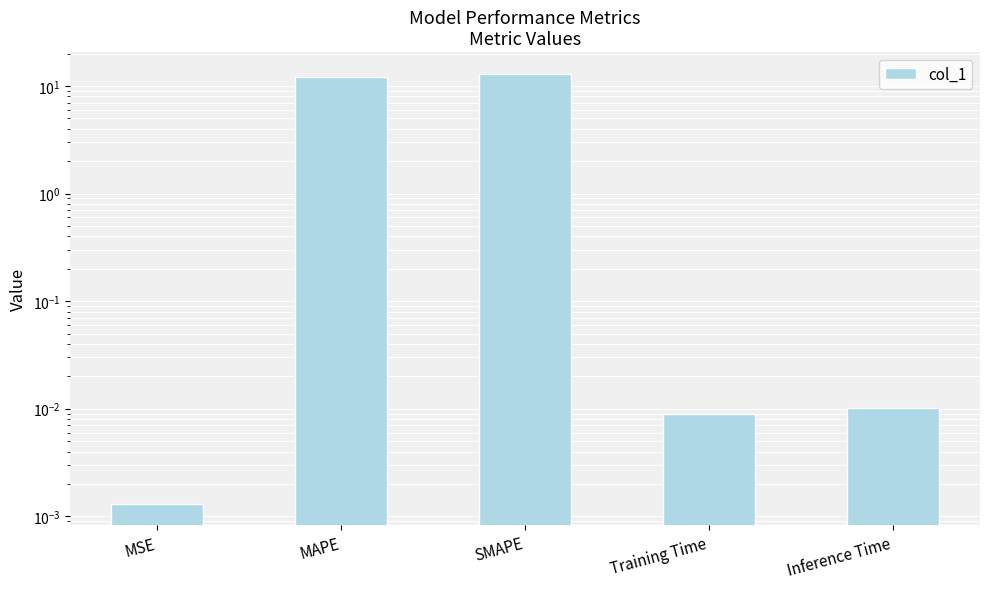

What is the value of the 3rd bar from the left?

13.0